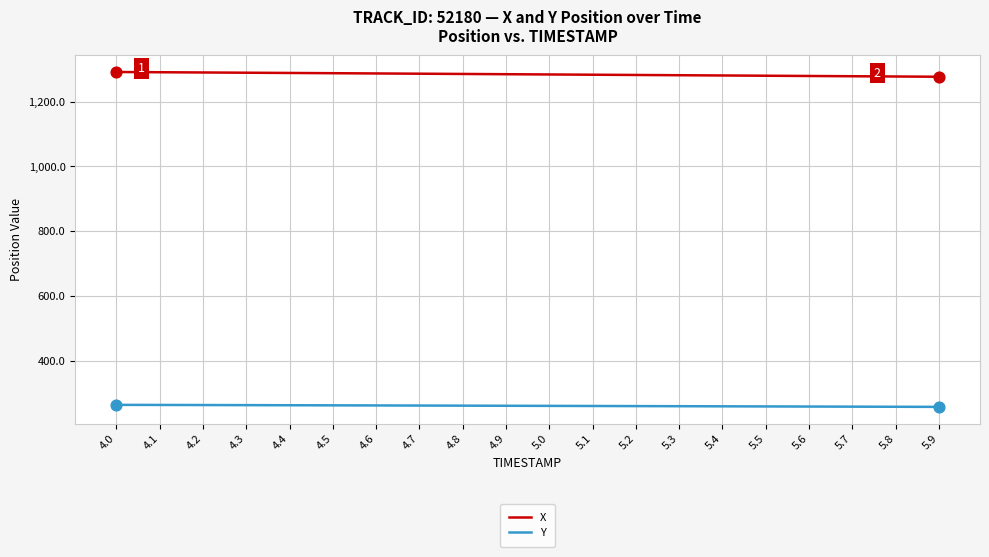

What is the spread (max minus min) of values at 4.4?

1027.4